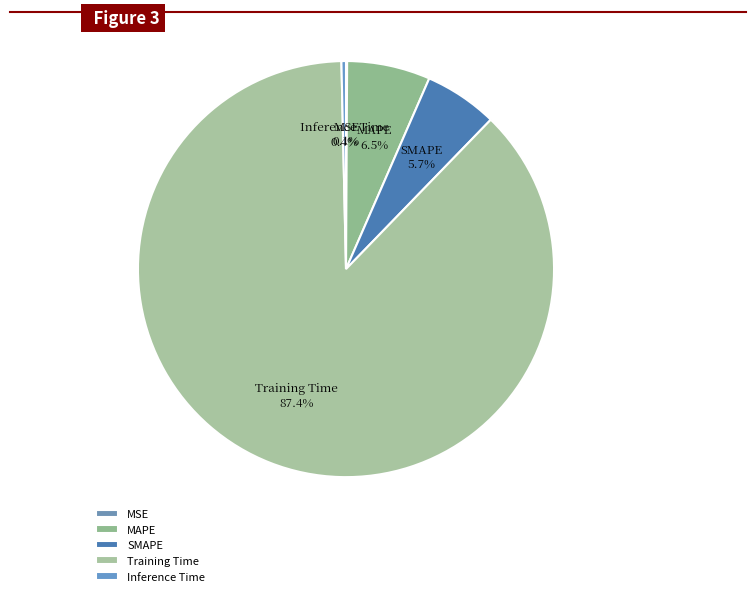

True or false: Training Time accounts for 76% of the total.

False